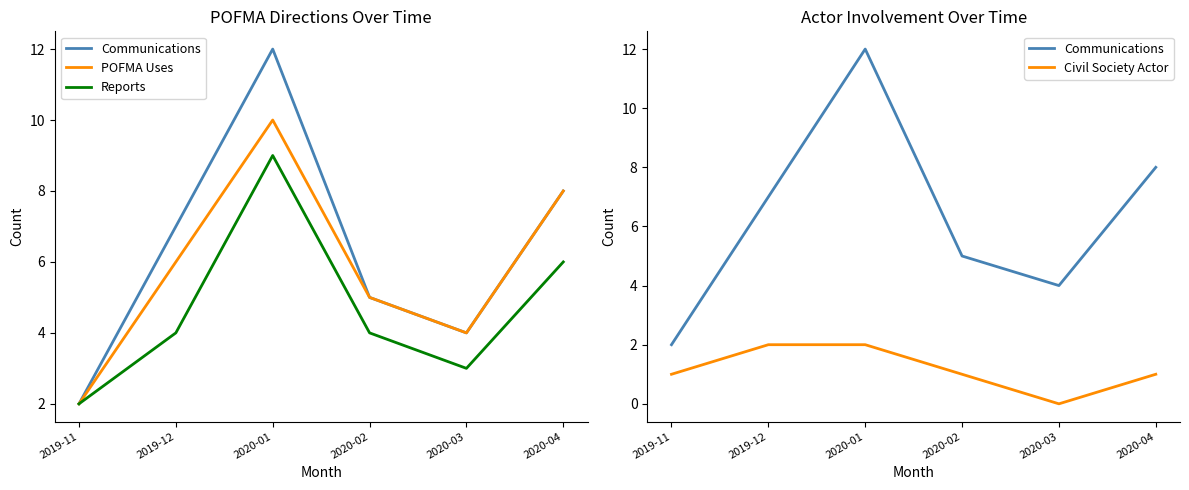

True or false: Civil Society Actor has more than 1 interior local peaks.

False